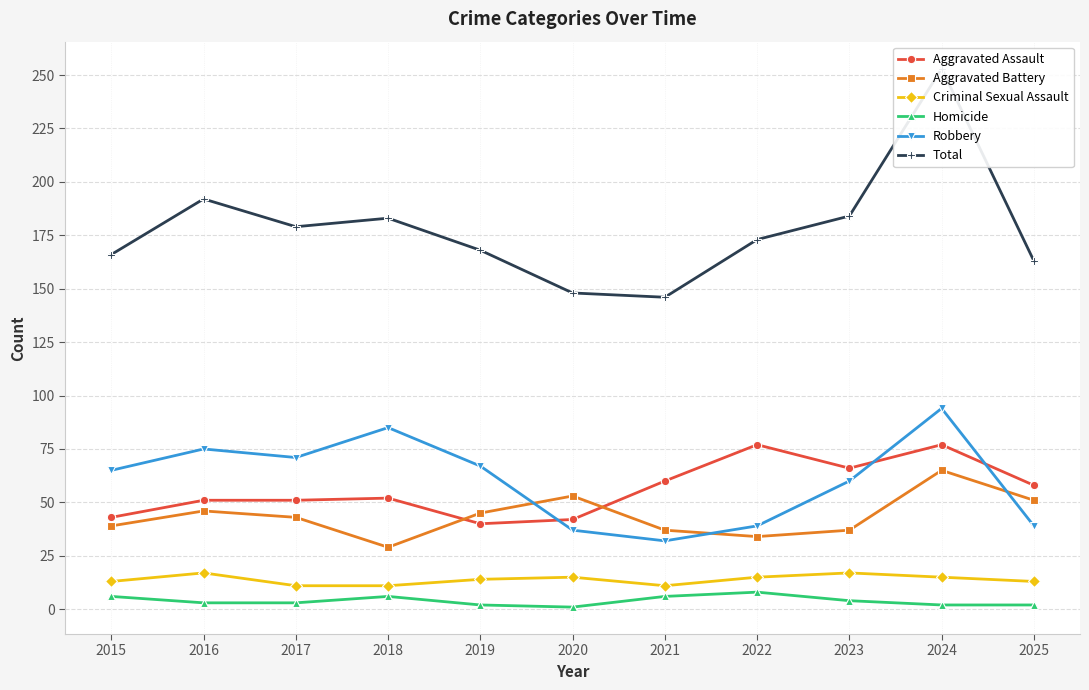

How many data points in Total are less than 173?

5